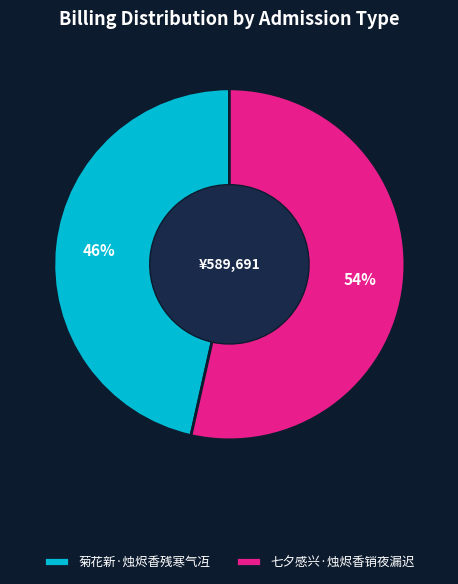

Between 七夕感兴·烛烬香销夜漏迟 and 菊花新·烛烬香残寒气冱, which is larger?

七夕感兴·烛烬香销夜漏迟